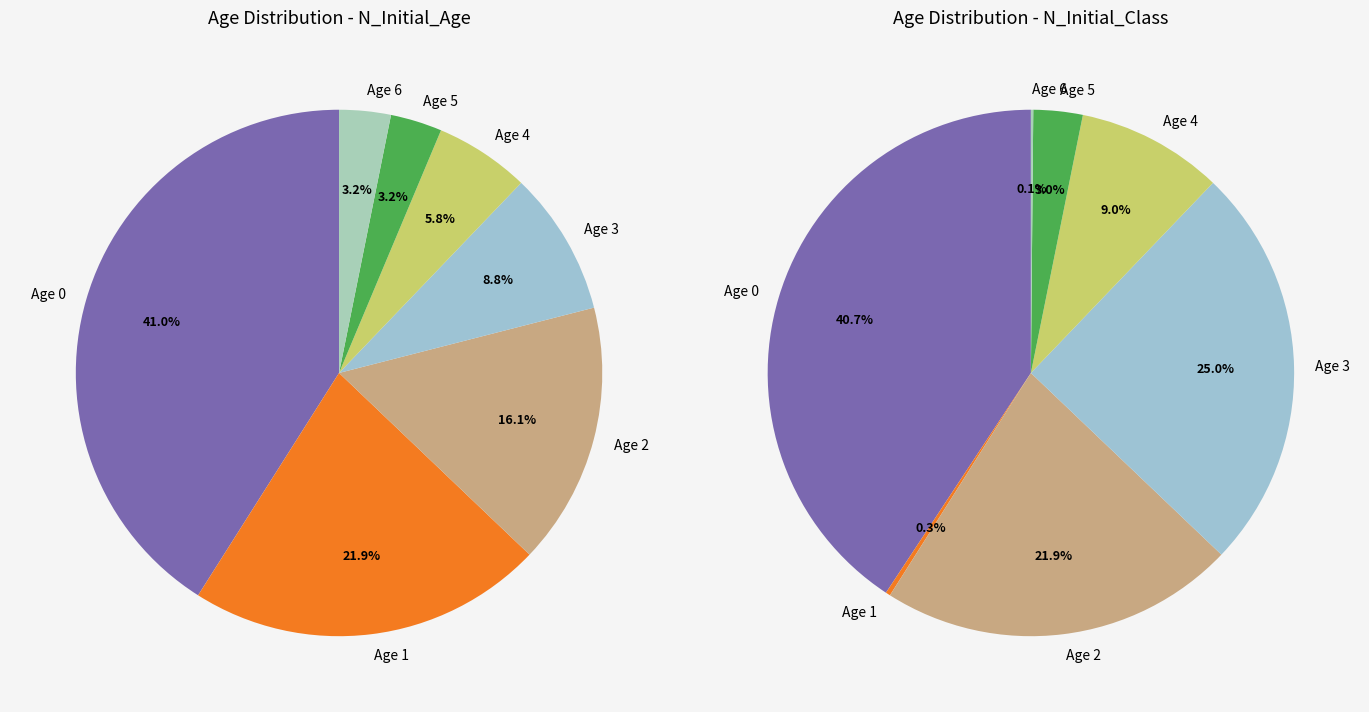

What is the spread (max minus min) of values at values_class?

300